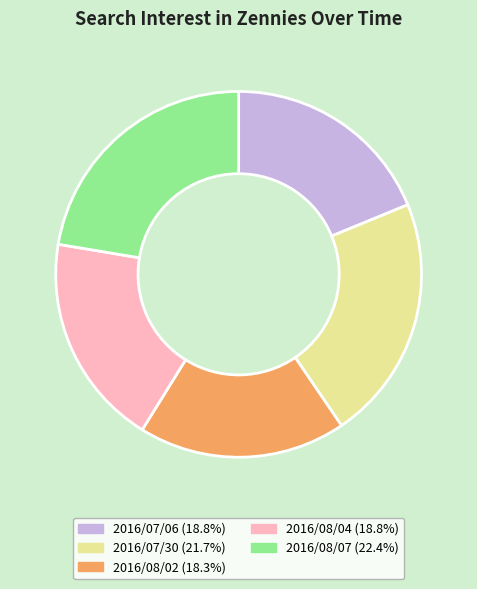

Approximately how many times larger is the value at 2016/08/07 compared to 2016/08/04?

1.2